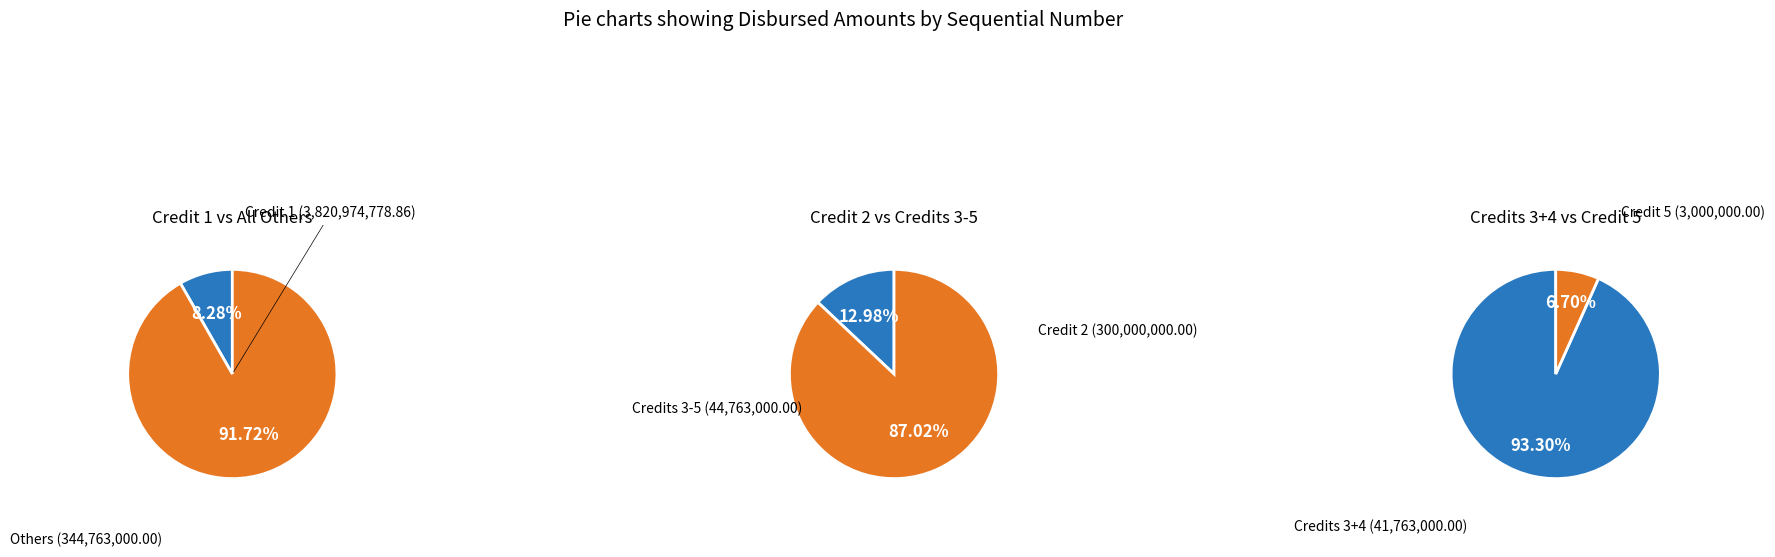

Rank the categories by value from lowest to highest.

5, 4, 3, 2, 1